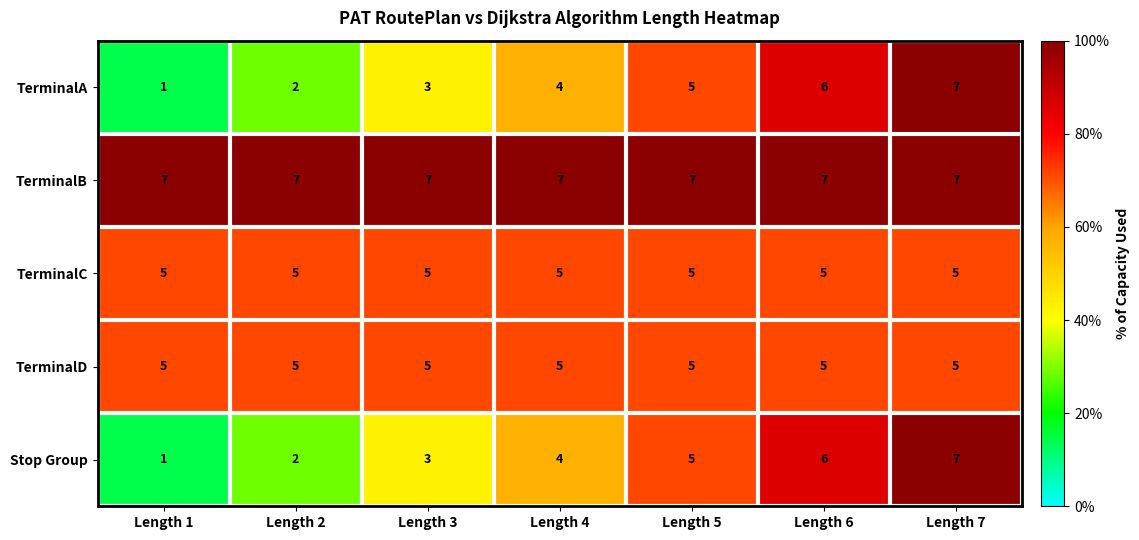

What is the greatest value displayed?

7